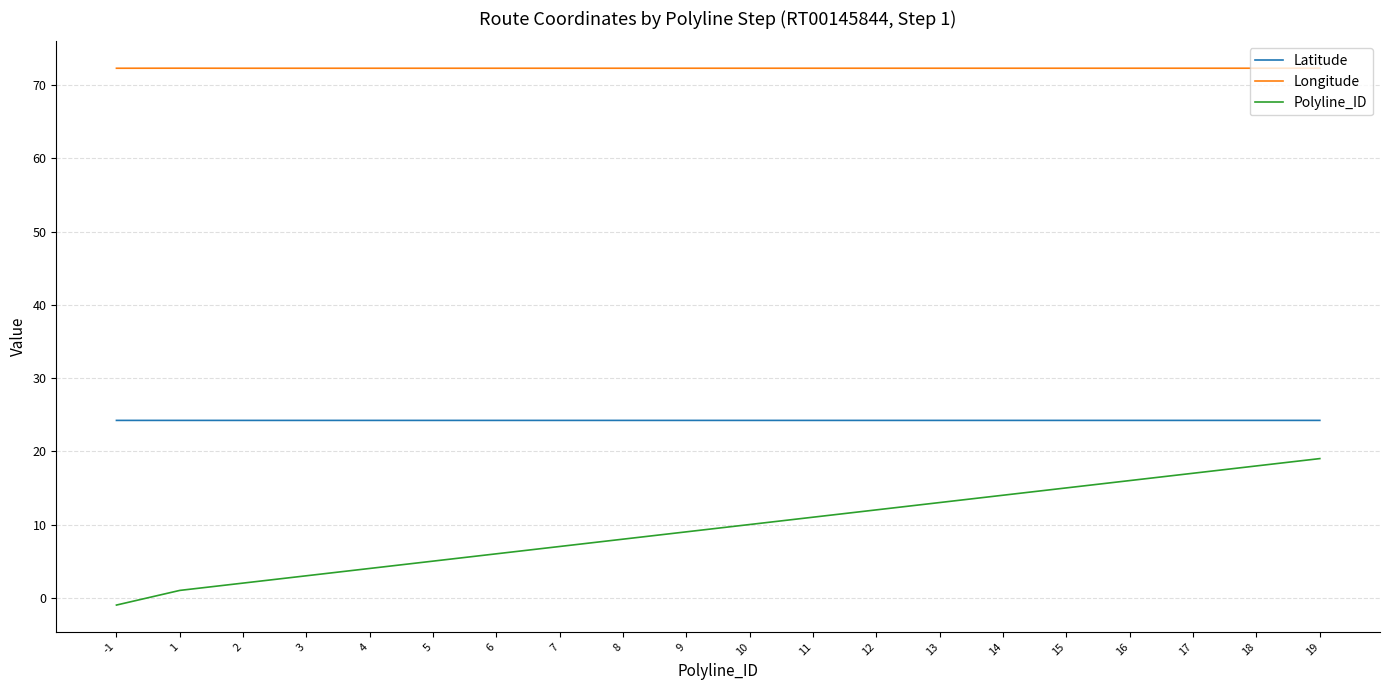

Which series has the largest total across all categories?

Longitude